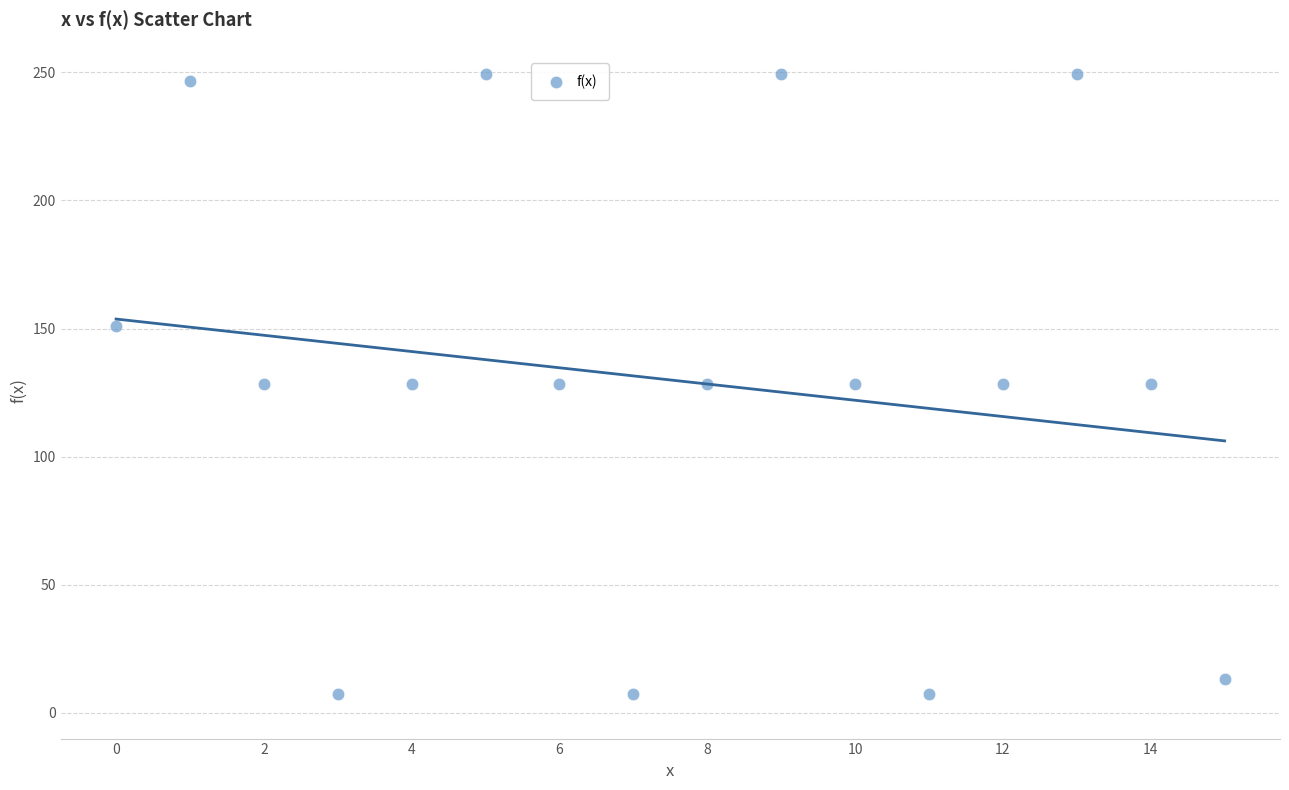

What is the range of Y values (max minus min)?

242.1